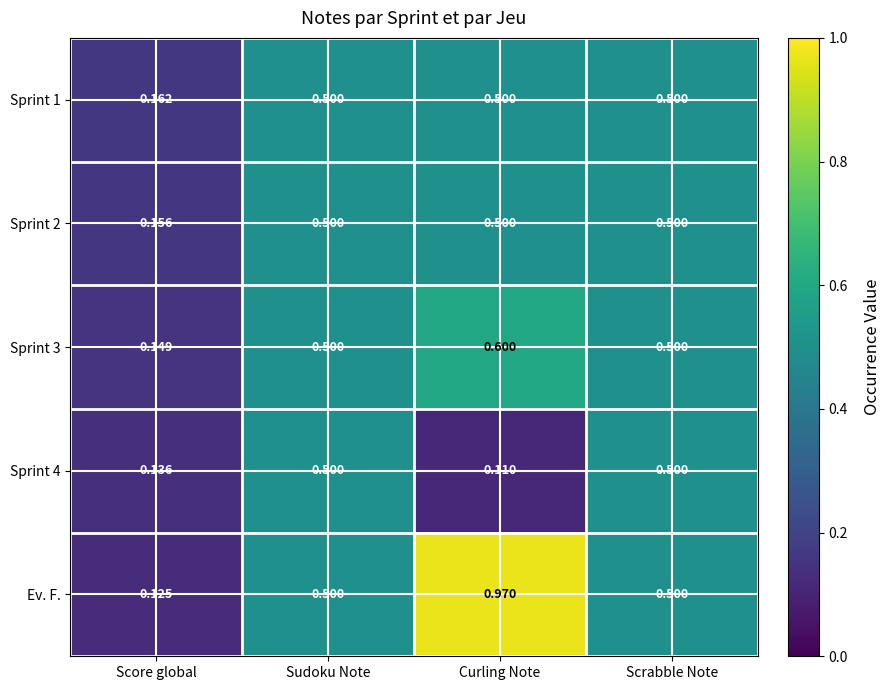

Which label corresponds to the smallest value in the chart?

Curling Note